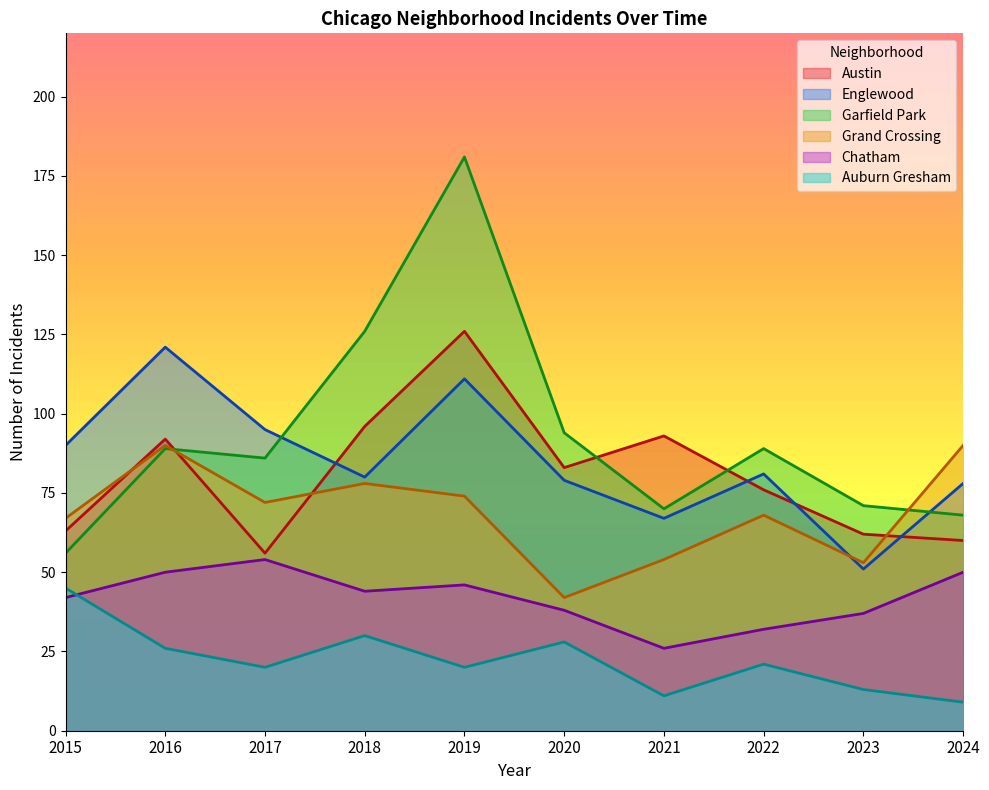

What is the sum of all Austin values?

807